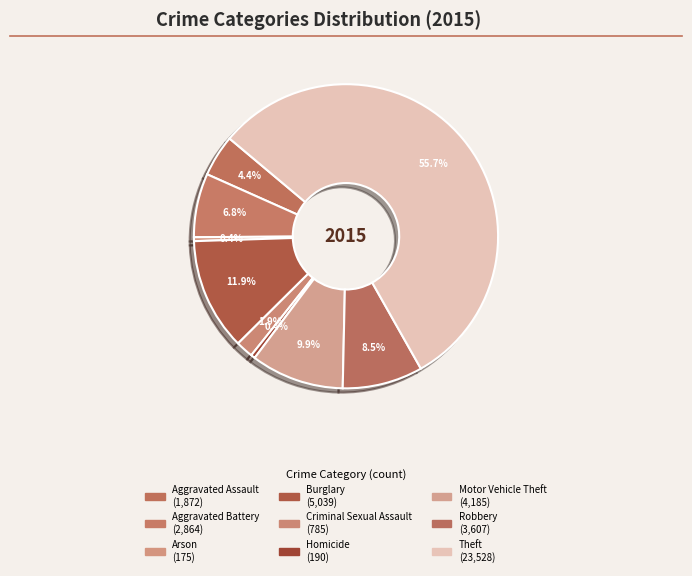

Which category has the smallest portion of the pie?

Arson